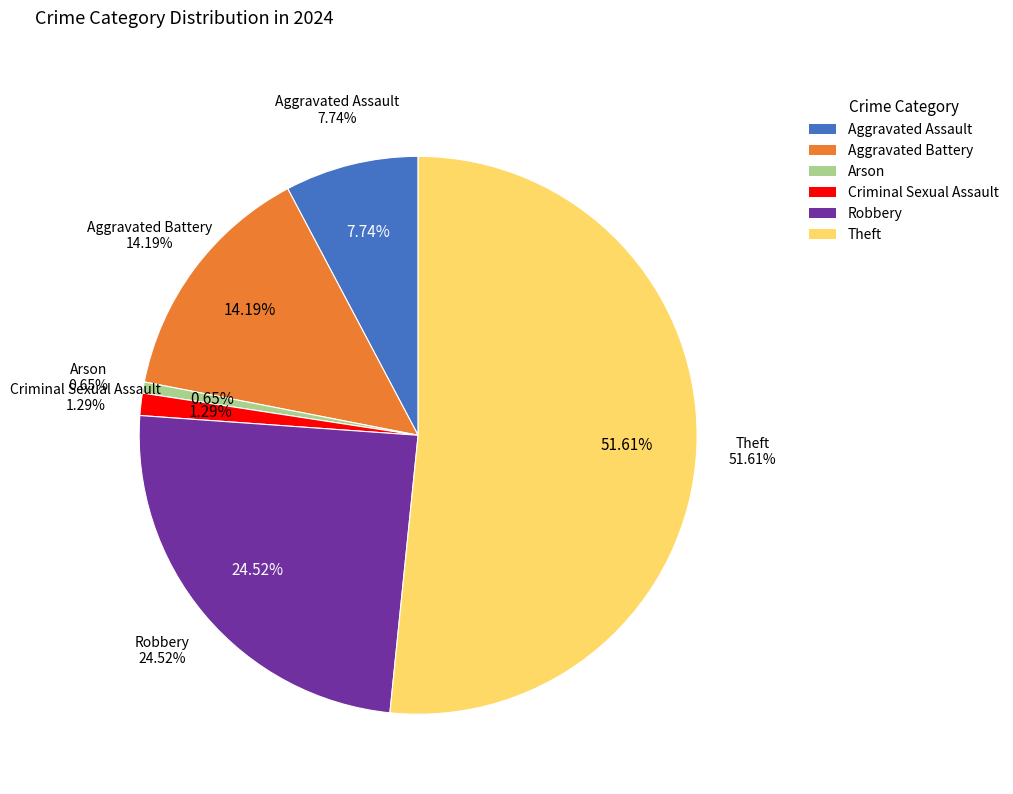

Which slice represents more than half of the pie?

Theft